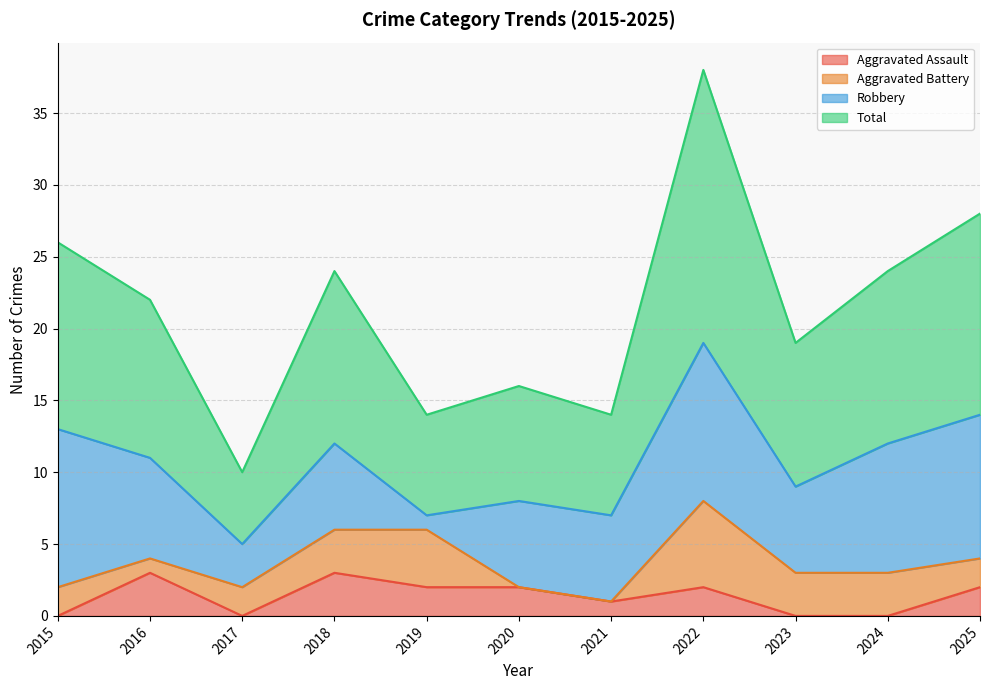

Read the Total value at 2023, to the nearest 5.

20